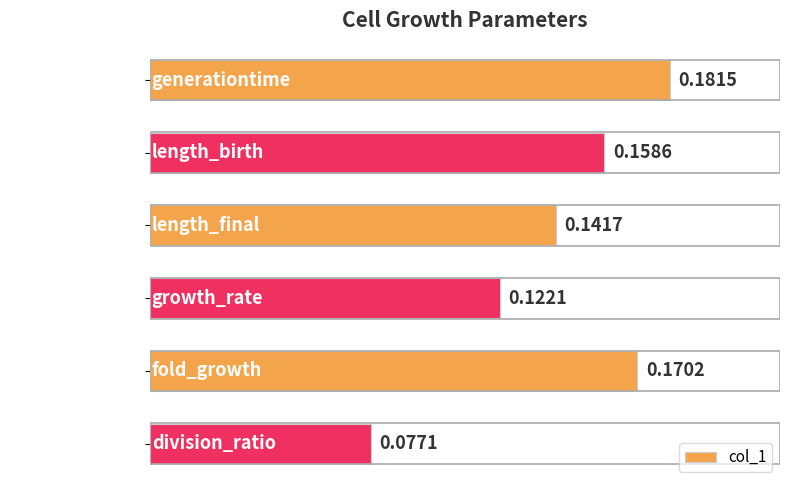

List the labels in order of value, largest first.

generationtime, fold_growth, length_birth, length_final, growth_rate, division_ratio